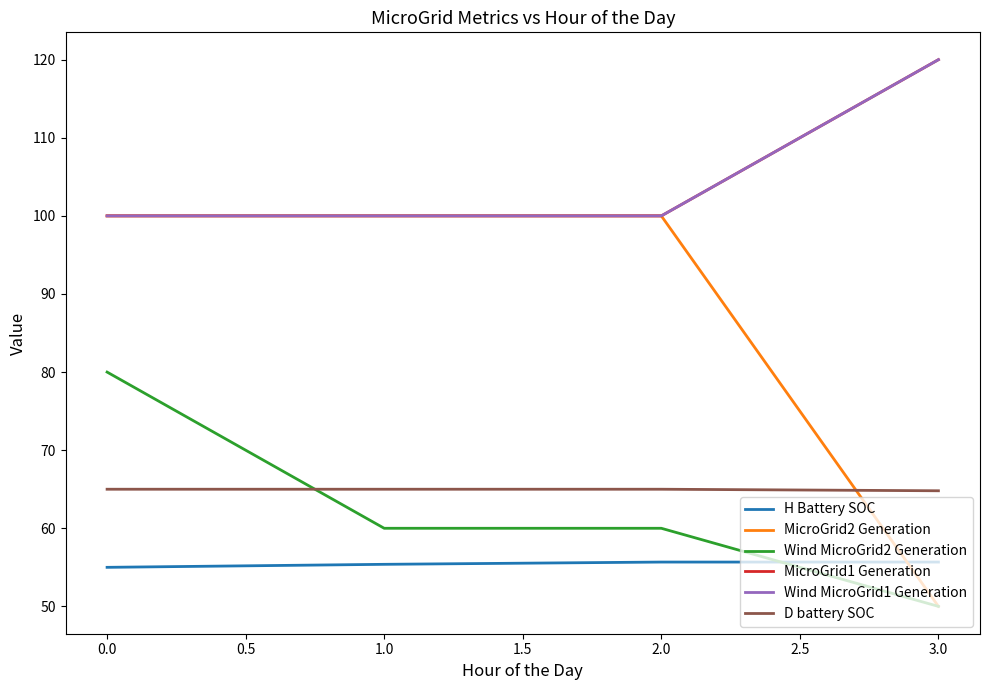

True or false: D battery SOC has more than 2 interior local peaks.

False